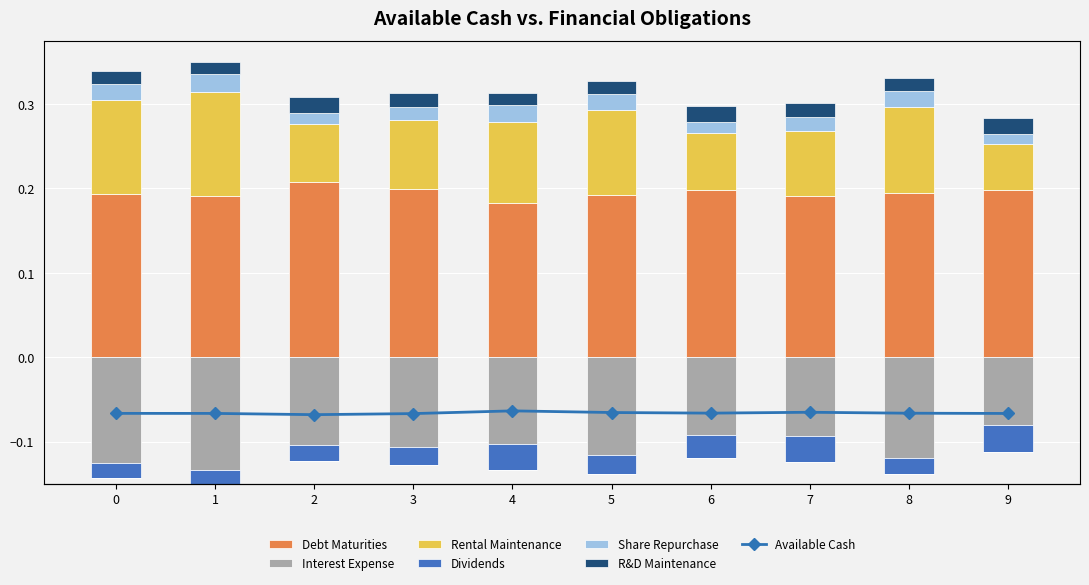

Are the bars horizontal?

No